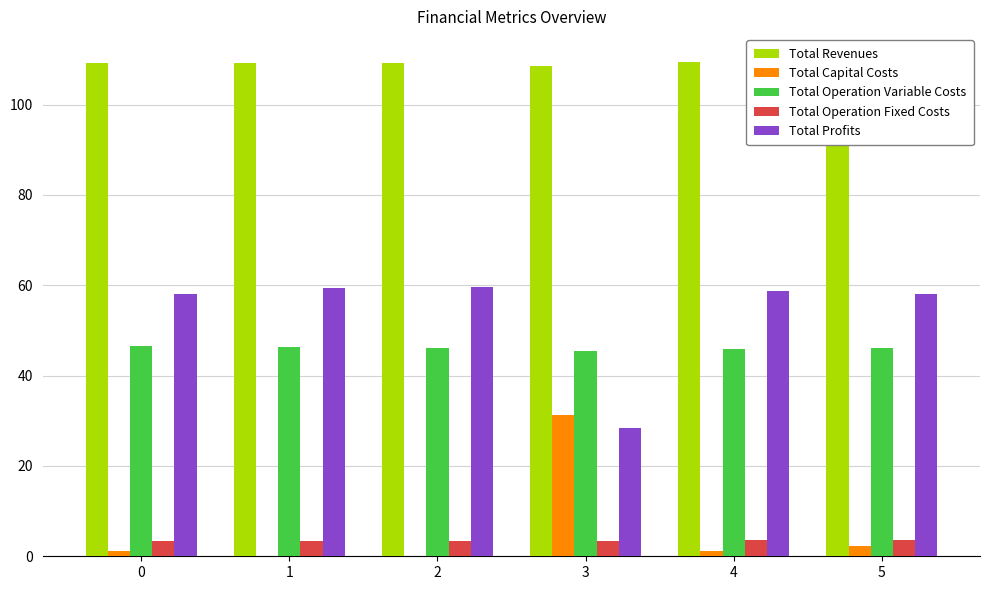

Reading right to left, transcribe all the data shown in this chart.

Total Revenues: 110.1	109.4	108.5	109.2	109.2	109.2
Total Capital Costs: 2.2	1.2	31.2	0.0	0.0	1.2
Total Operation Variable Costs: 46.0	45.9	45.5	46.1	46.3	46.4
Total Operation Fixed Costs: 3.6	3.5	3.4	3.5	3.5	3.5
Total Profits: 58.2	58.8	28.3	59.6	59.4	58.0